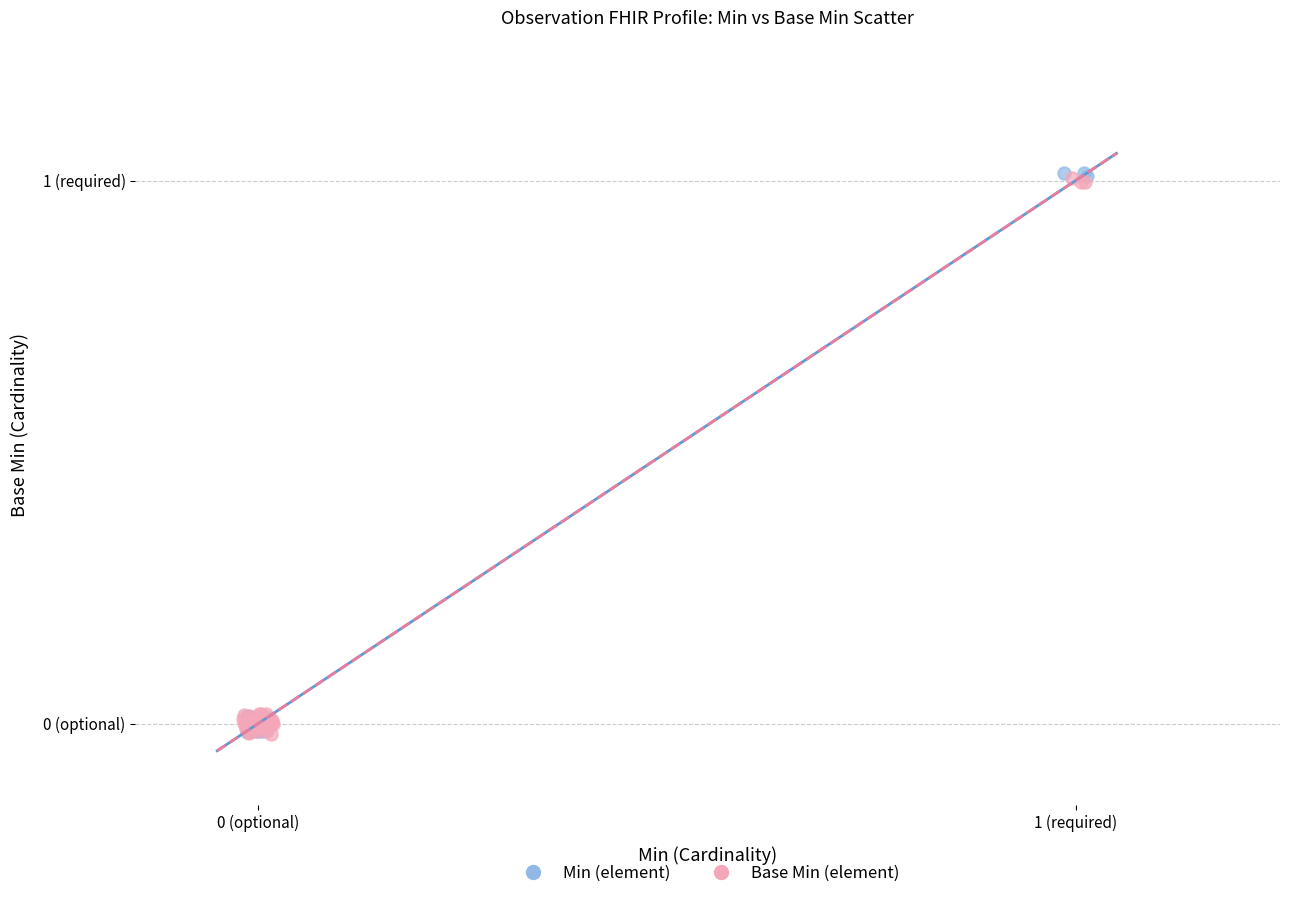

What are all the series names shown in the legend?

Min (element), Base Min (element)